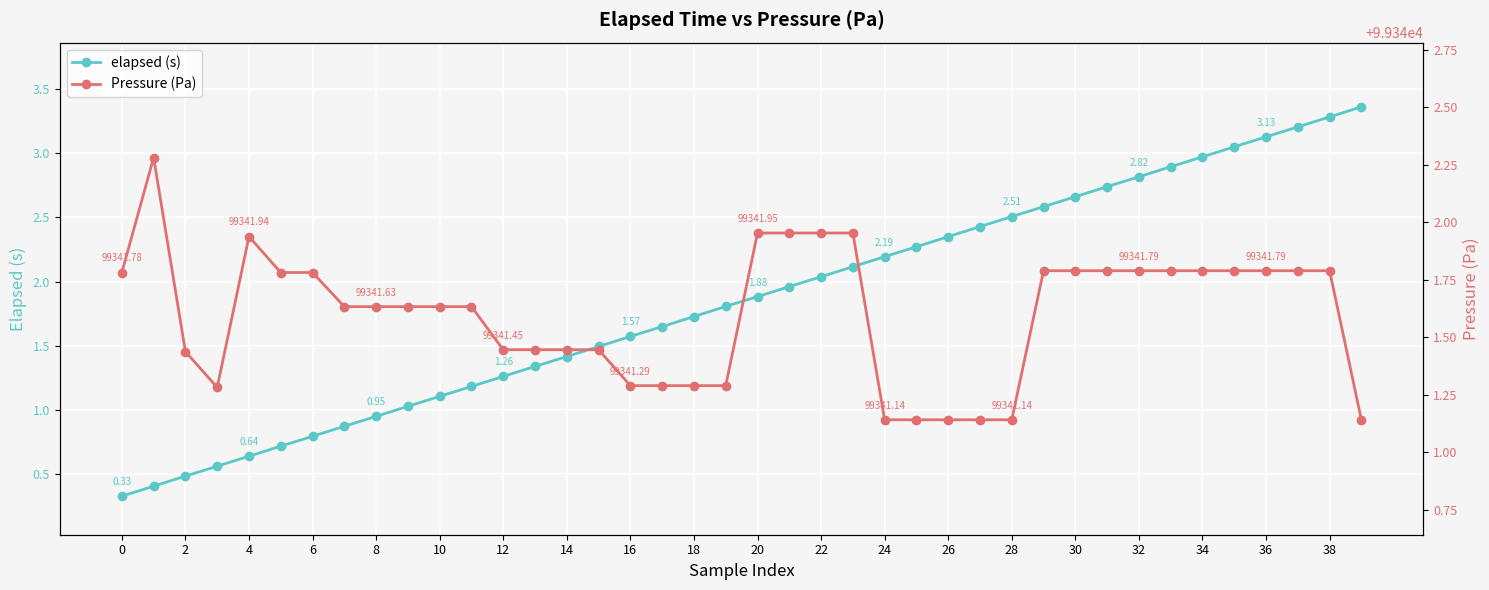

True or false: elapsed (s) has more than 1 points higher than both neighbors.

False